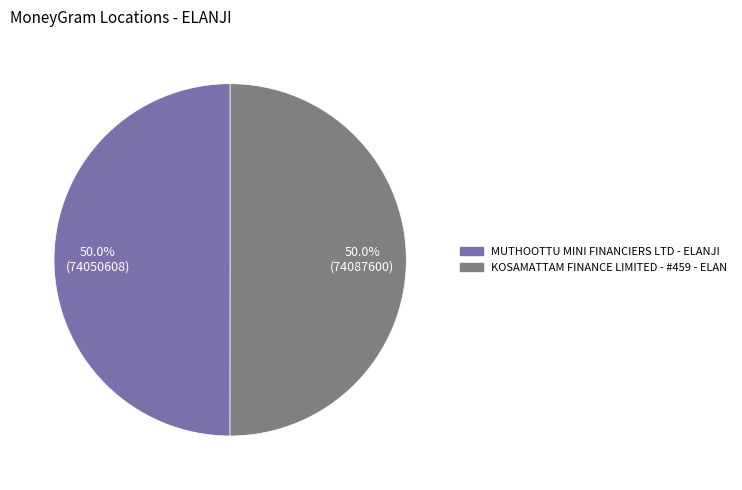

How many slices are in this pie chart?

2